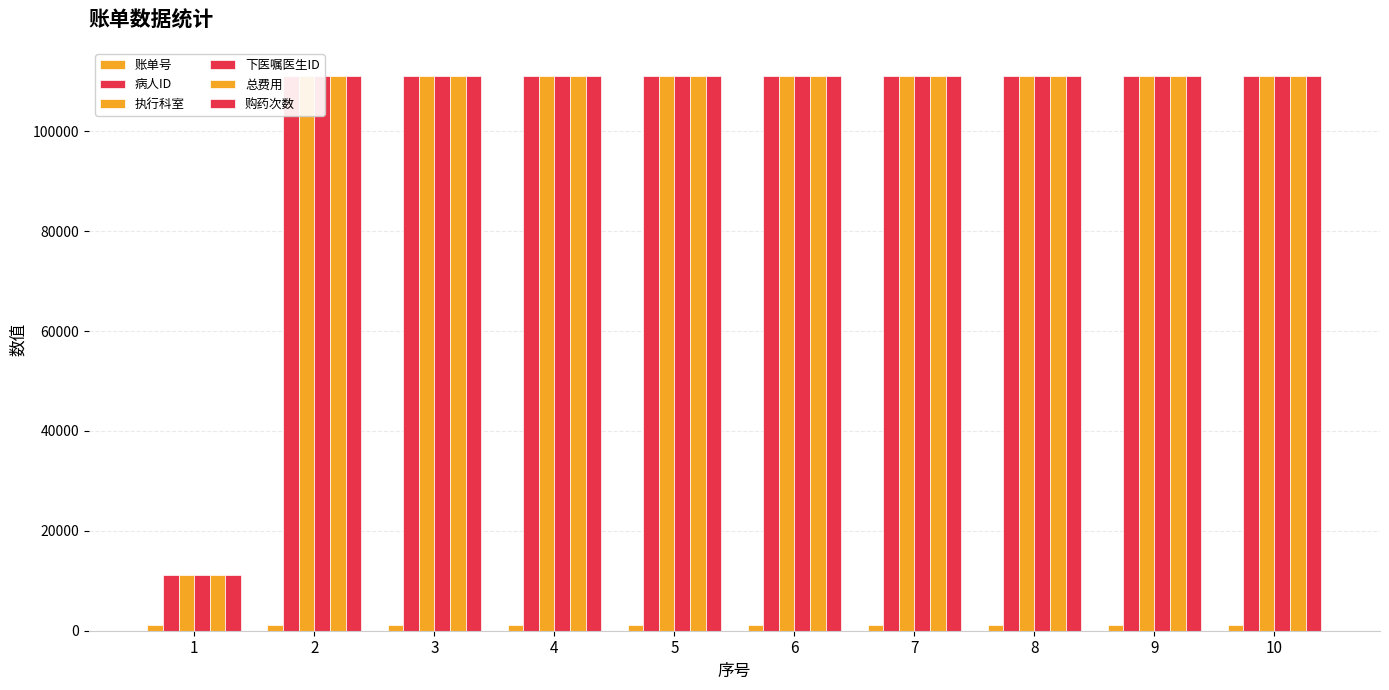

How many bars are there in total?

60